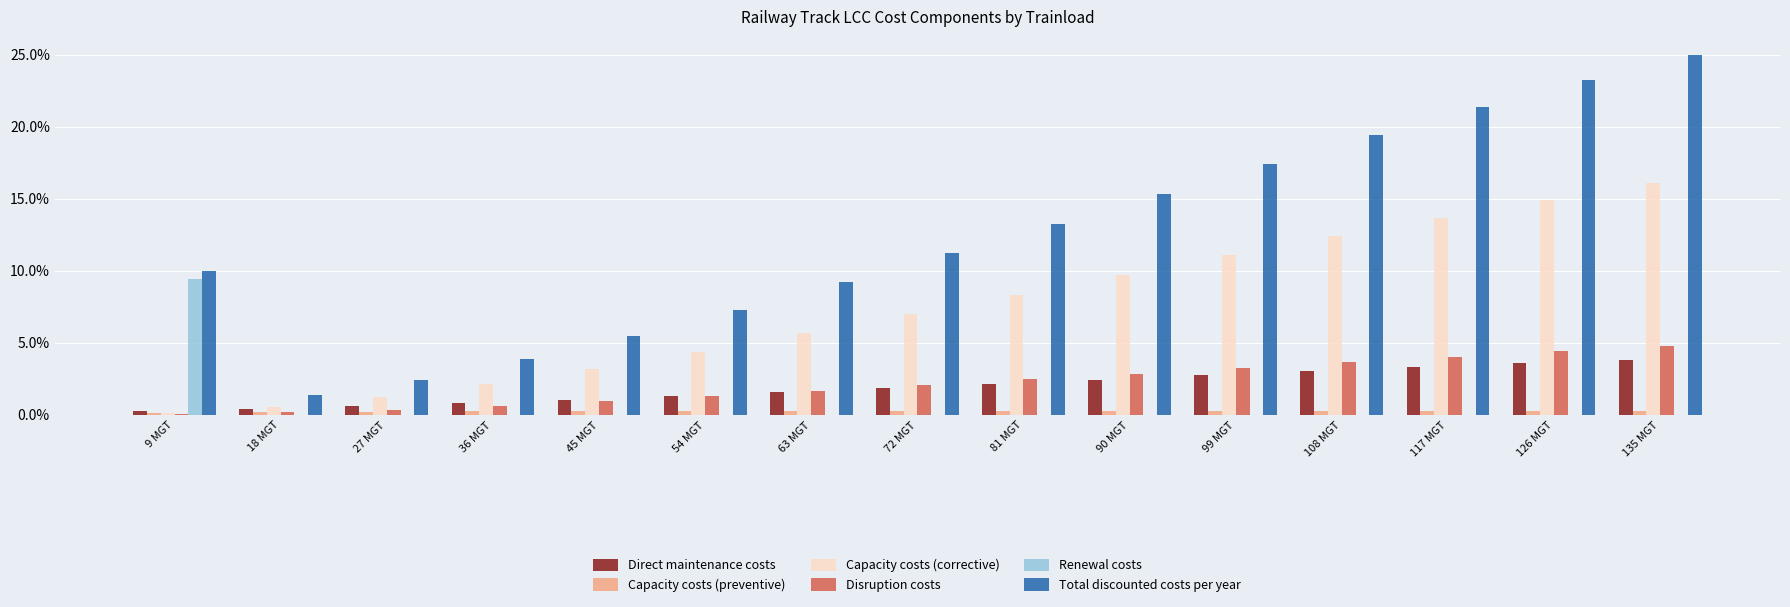

Which series has the widest spread of values?

Total discounted costs per year